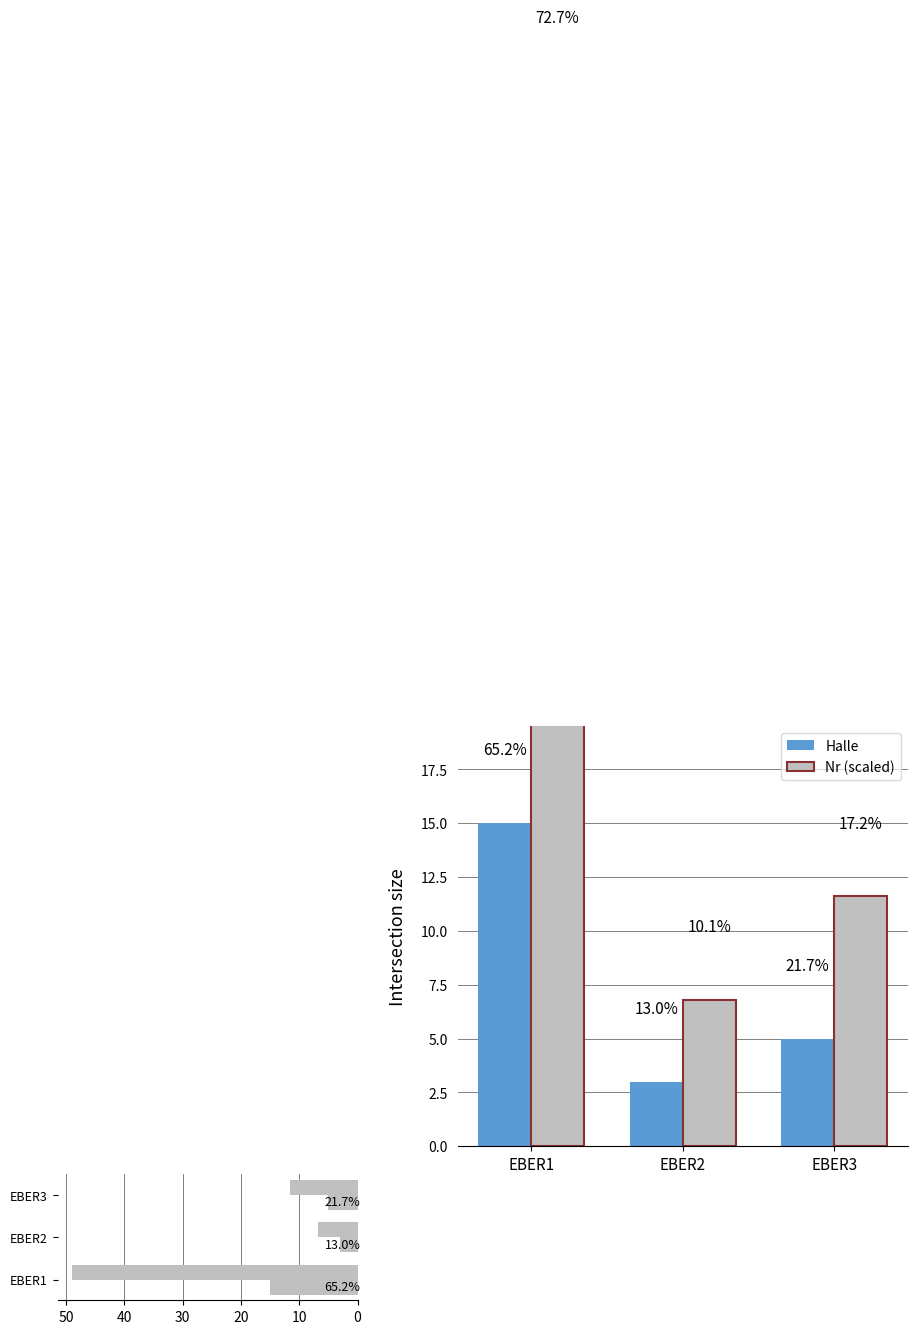

Between EBER1 and EBER3, which series saw the biggest shift?

Nr (scaled)